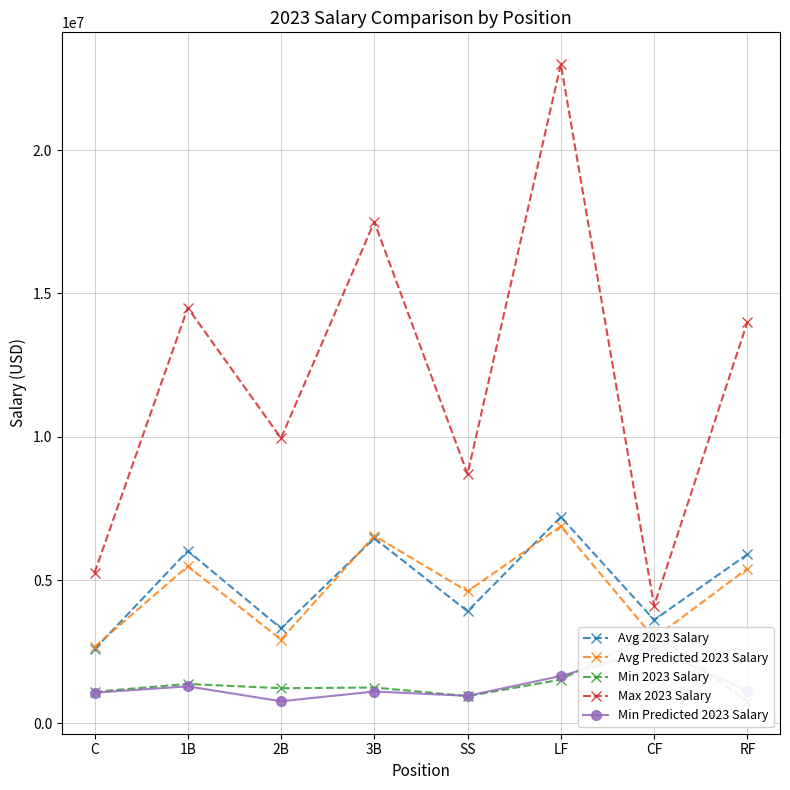

Which series has the largest total across all categories?

Max 2023 Salary